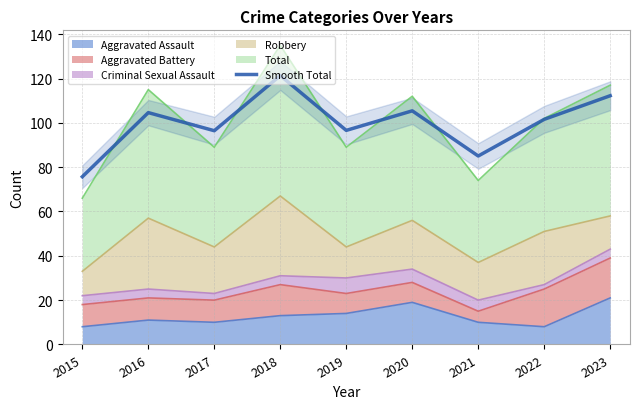

What is the difference between the maximum and minimum values?

45.6